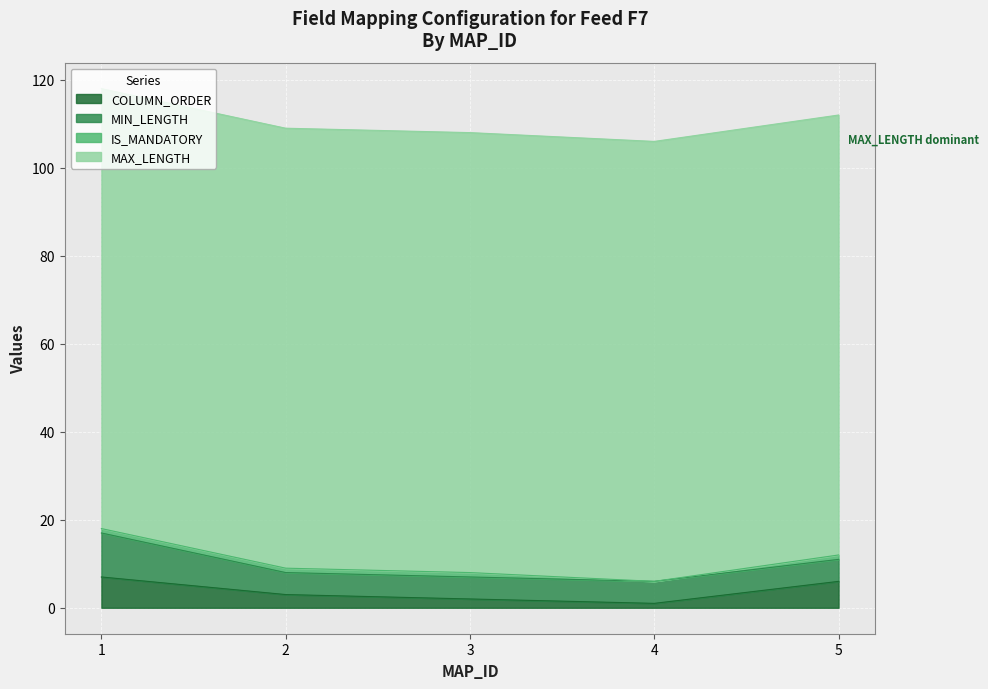

What is the spread (max minus min) of values at 3?

99